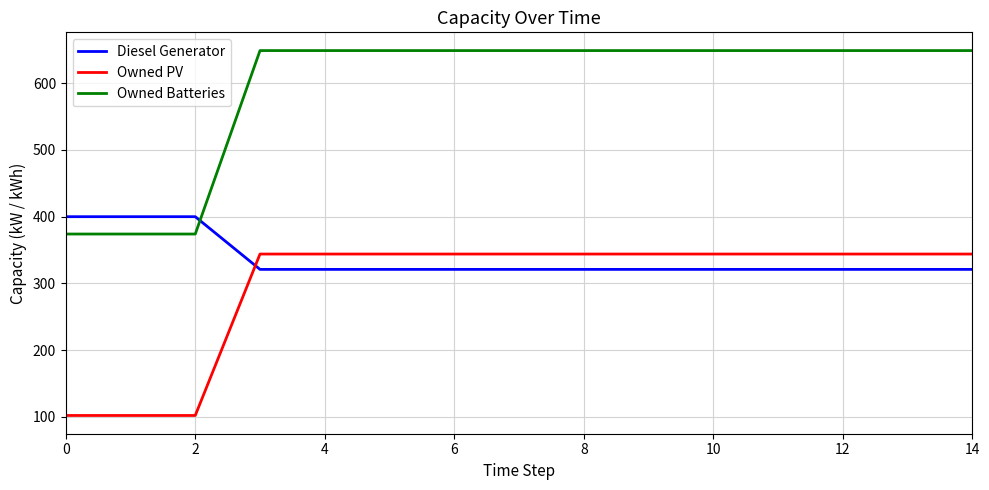

True or false: Owned Batteries and Diesel Generator cross at least once.

True